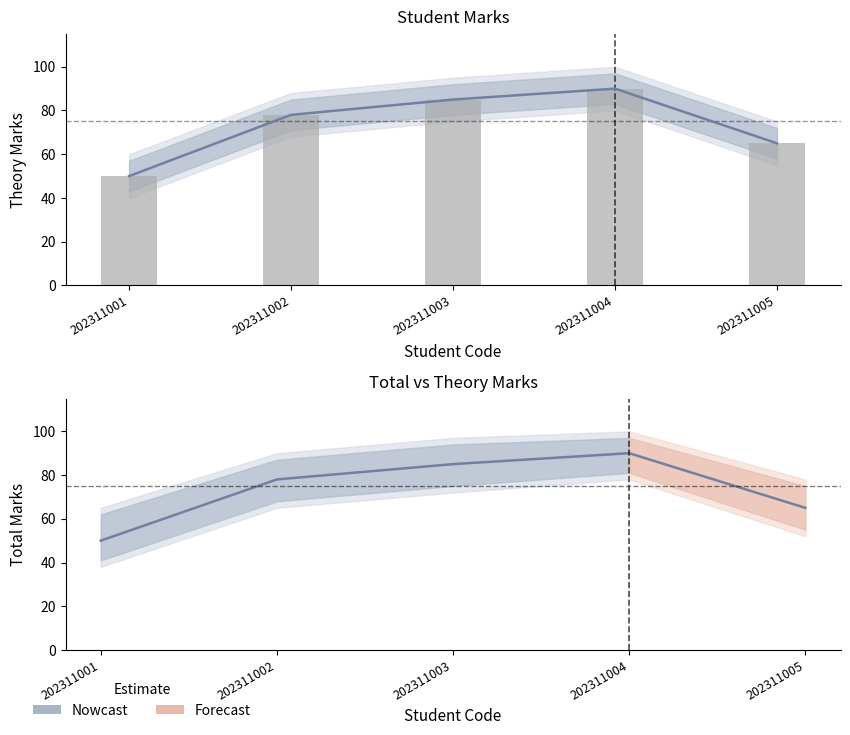

What is the difference between the maximum and minimum values in the total_marks series?

40